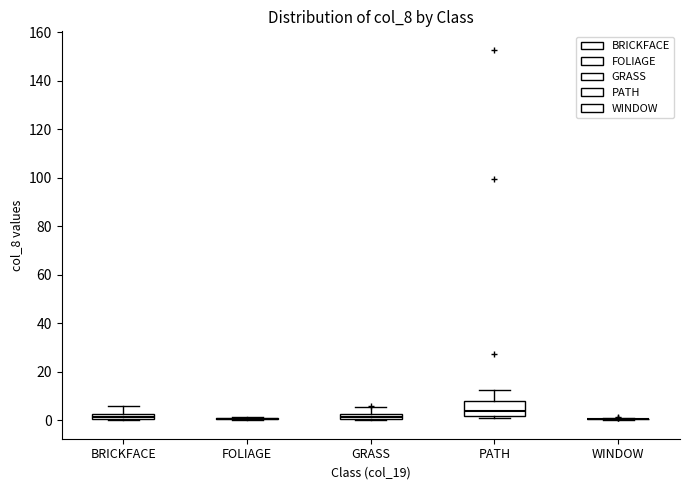

Which box is the tallest, from its lower edge to its upper edge?

PATH